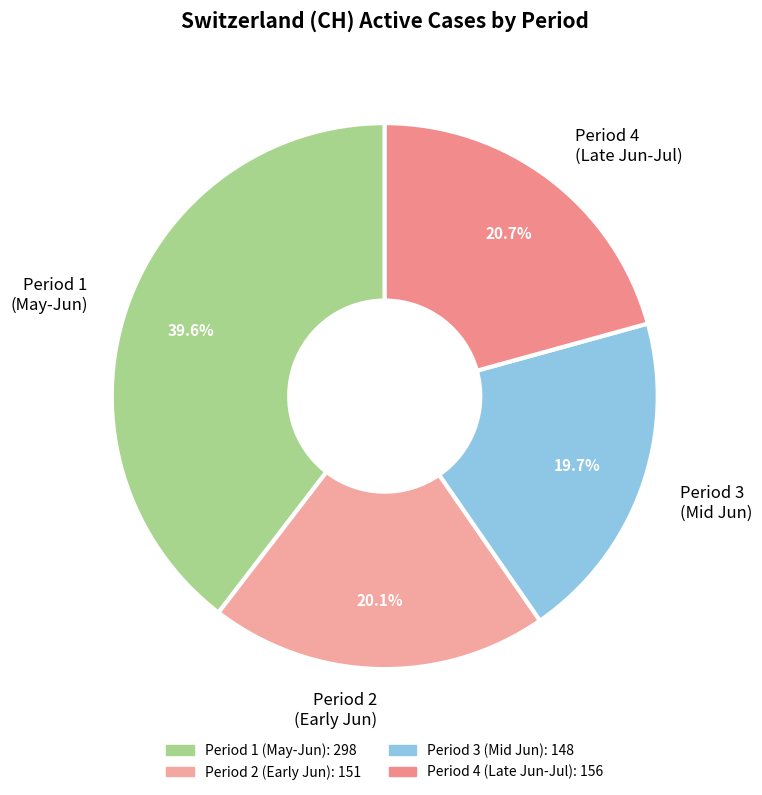

Between Period 2 (Early Jun) and Period 4 (Late Jun-Jul), which is larger?

Period 4 (Late Jun-Jul)